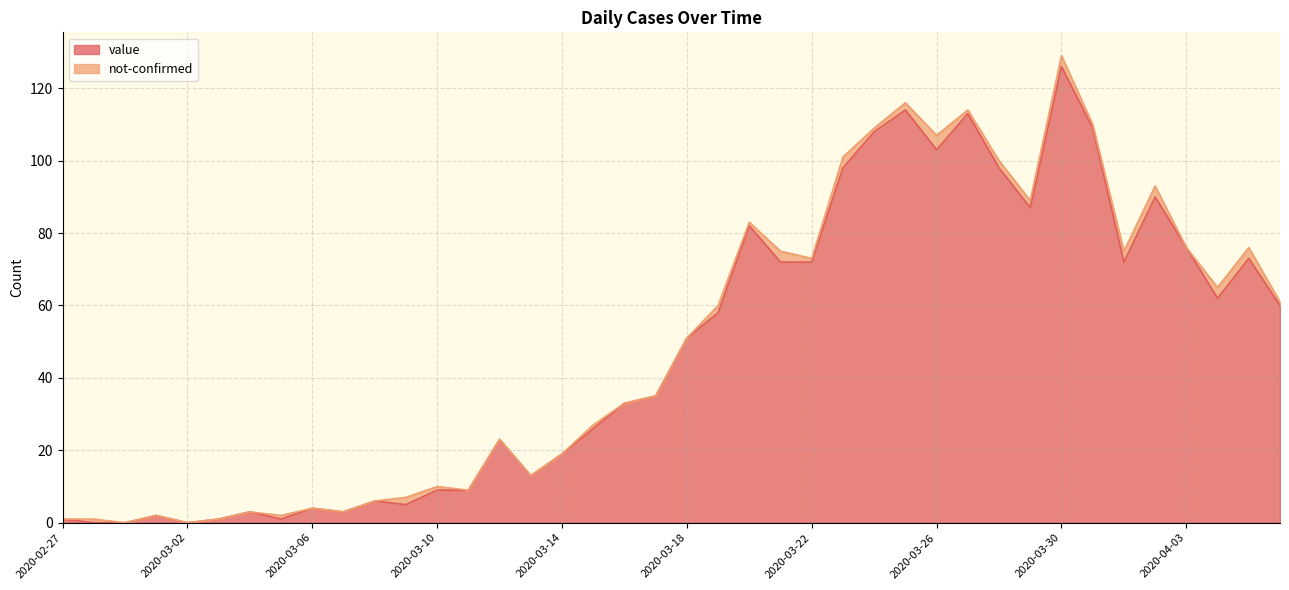

Does the chart display data point markers on the line(s)?

No